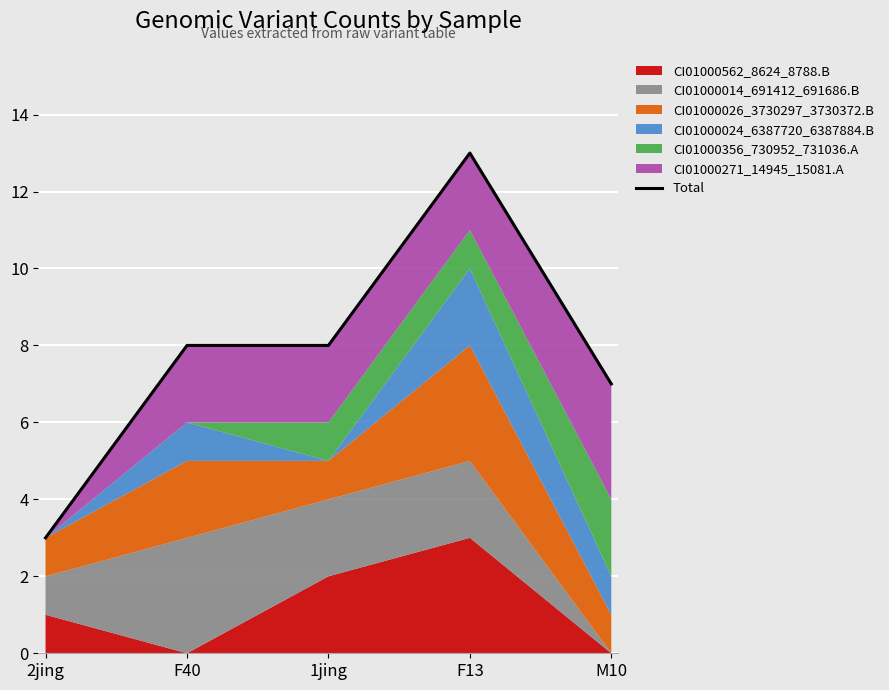

What is the sum of all values?

39